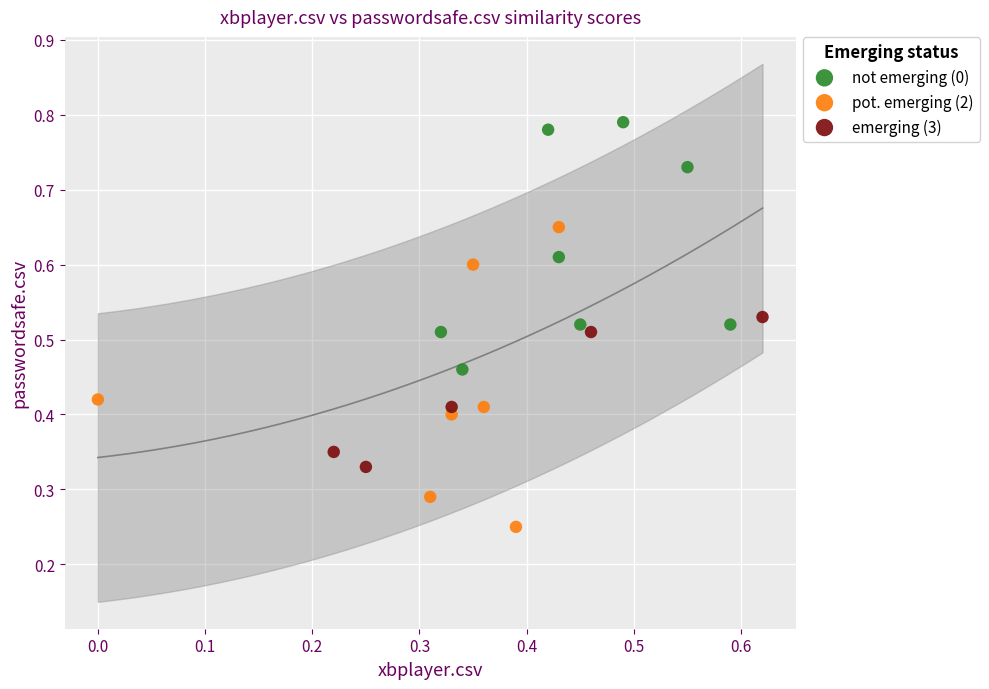

Which series has the largest Y range (max minus min)?

pot. emerging (2)